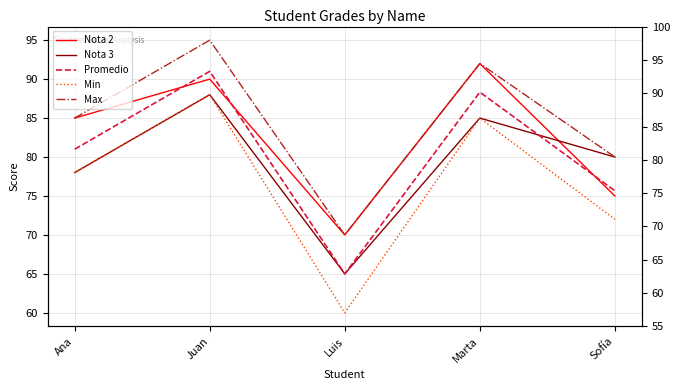

True or false: Nota 2 and Min cross at least once.

False